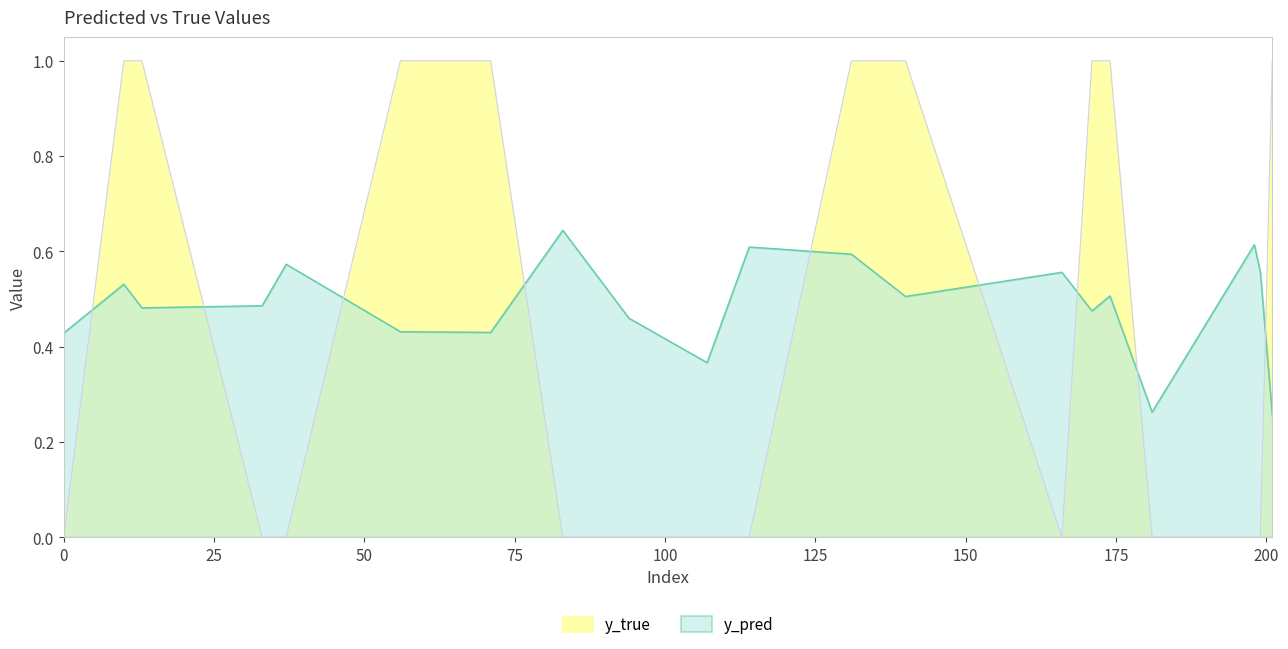

Between which two adjacent categories do y_true and y_pred first intersect?

0 and 10